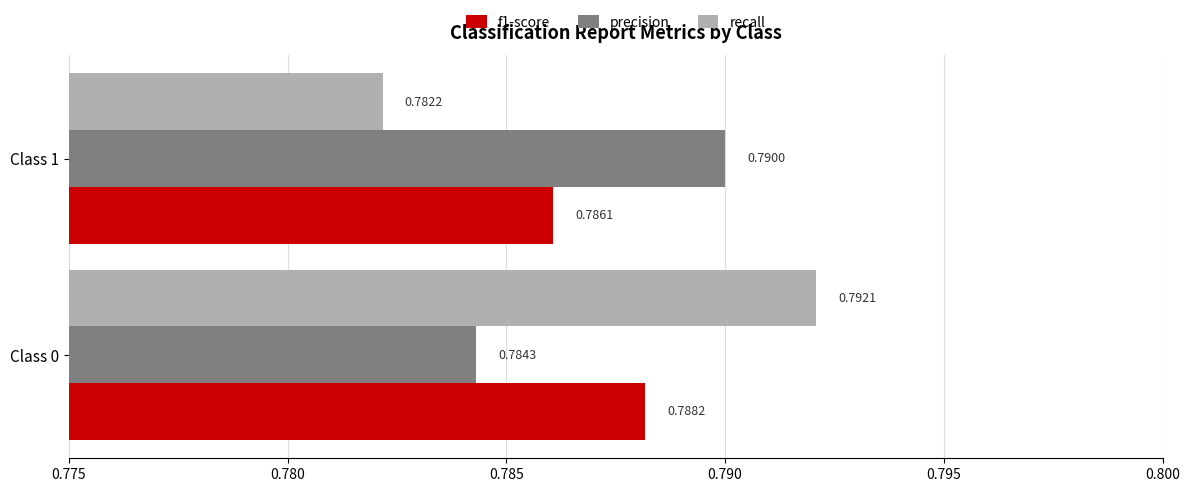

Which series has the largest range (max minus min)?

recall